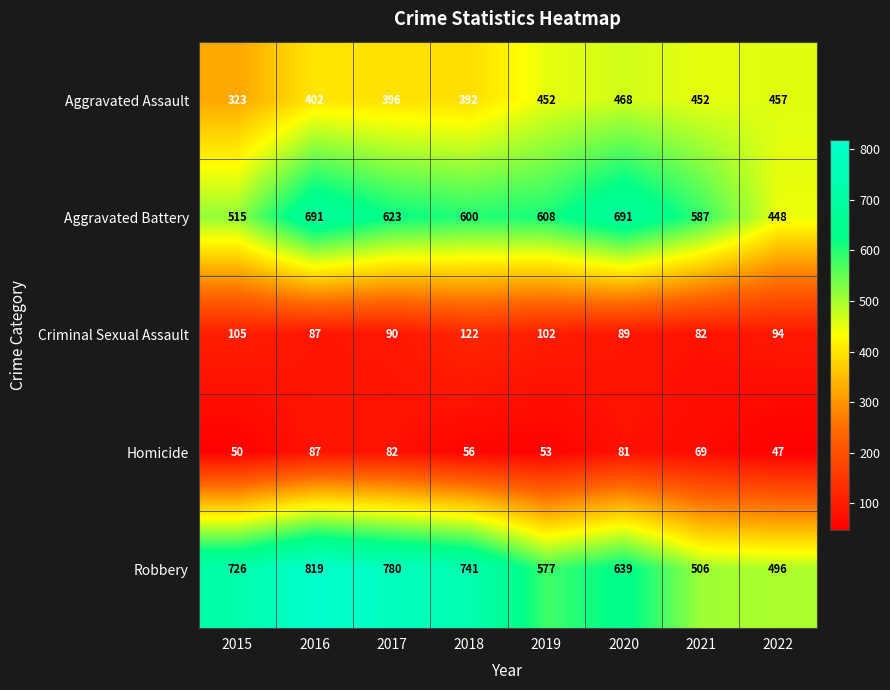

List the series in order of their peak value, highest first.

Robbery, Aggravated Battery, Aggravated Assault, Criminal Sexual Assault, Homicide